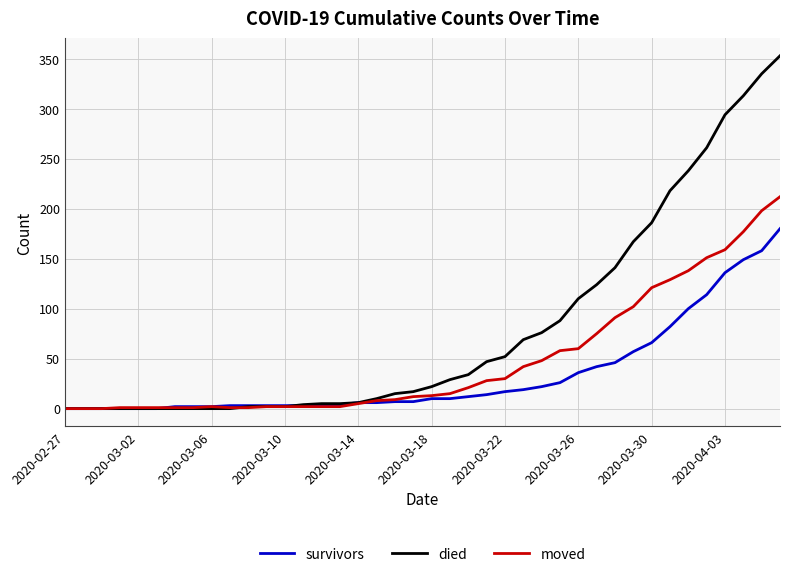

Which series has the largest total across all categories?

died